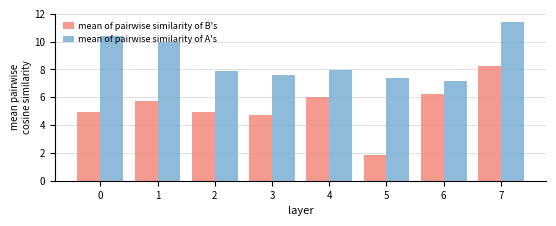

Reading left to right, what are all the values shown in this chart?

mean of pairwise similarity of B's: 0=5.0	1=5.8	2=5.0	3=4.7	4=6.0	5=1.8	6=6.2	7=8.2
mean of pairwise similarity of A's: 0=10.4	1=10.0	2=7.9	3=7.6	4=8.0	5=7.4	6=7.2	7=11.4